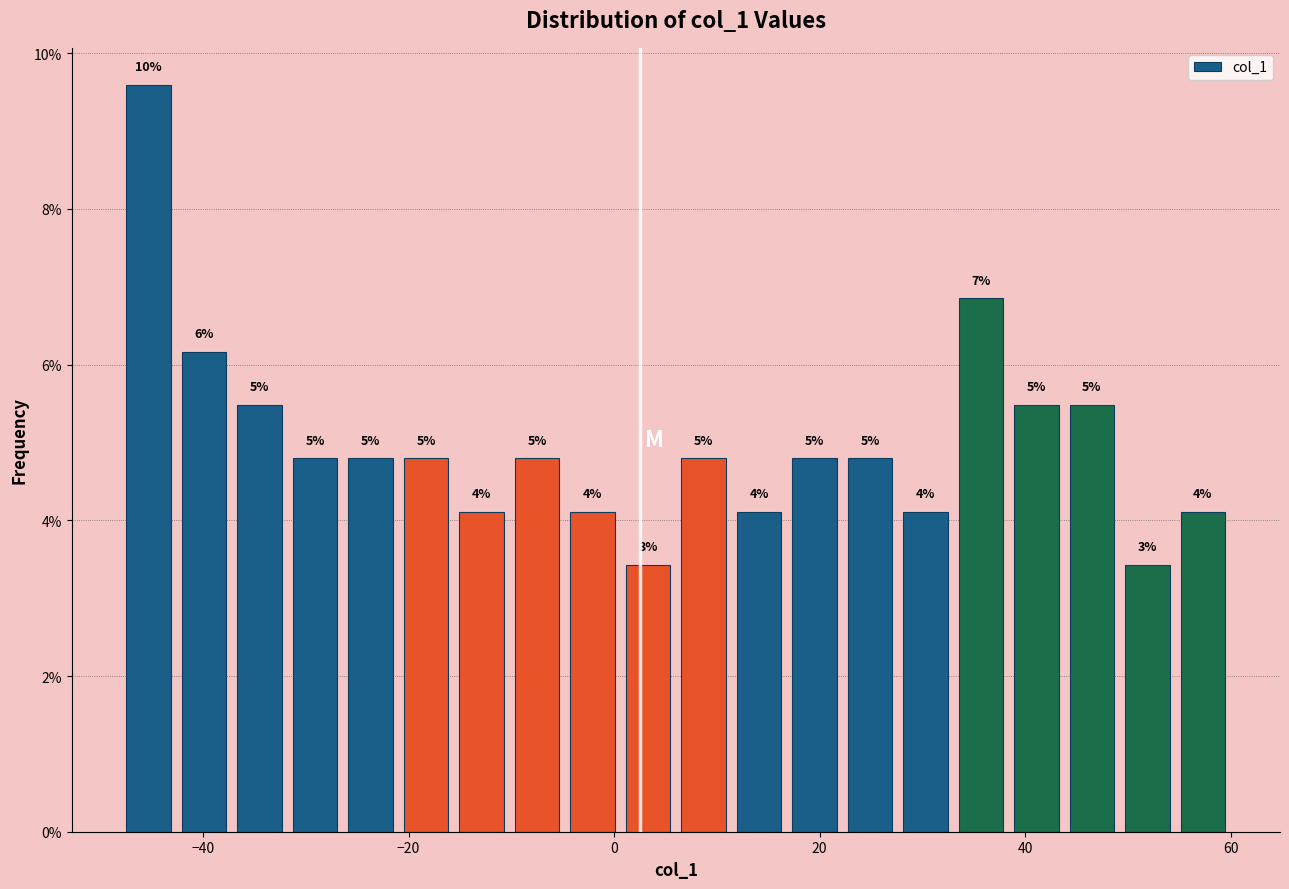

Around what value on the x-axis is the tallest bar? Give the approximate position of its centre, as read against the axis.

-46